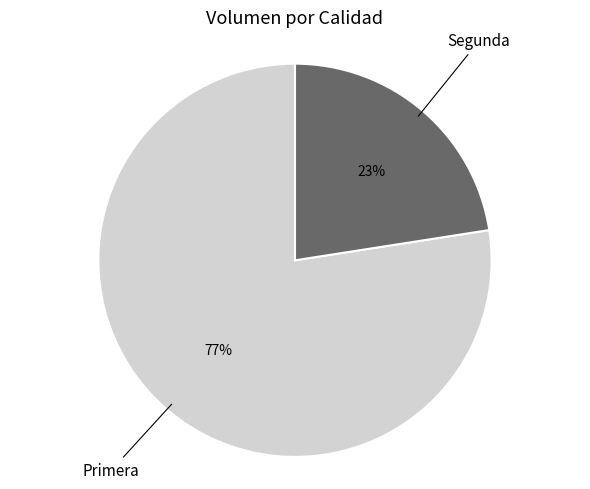

Which has a higher value, Primera or Segunda?

Primera